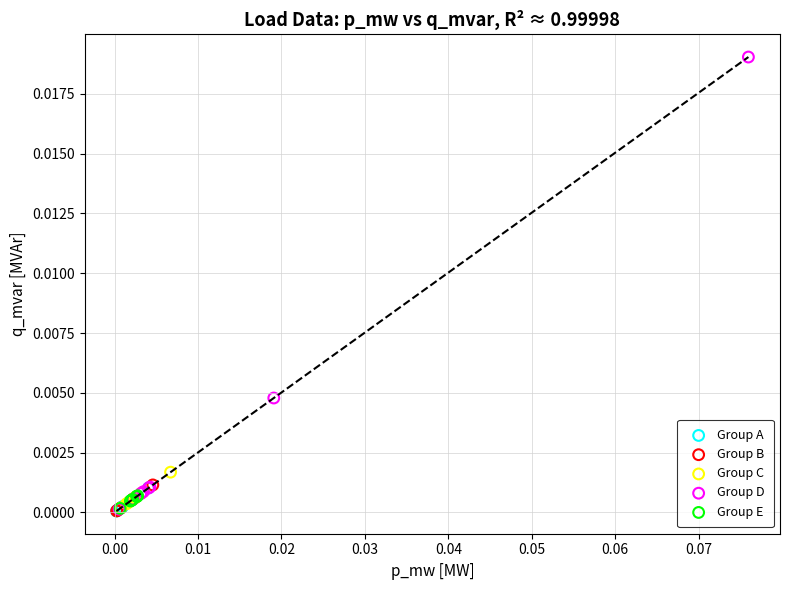

Which series contains the highest Y value?

Group D